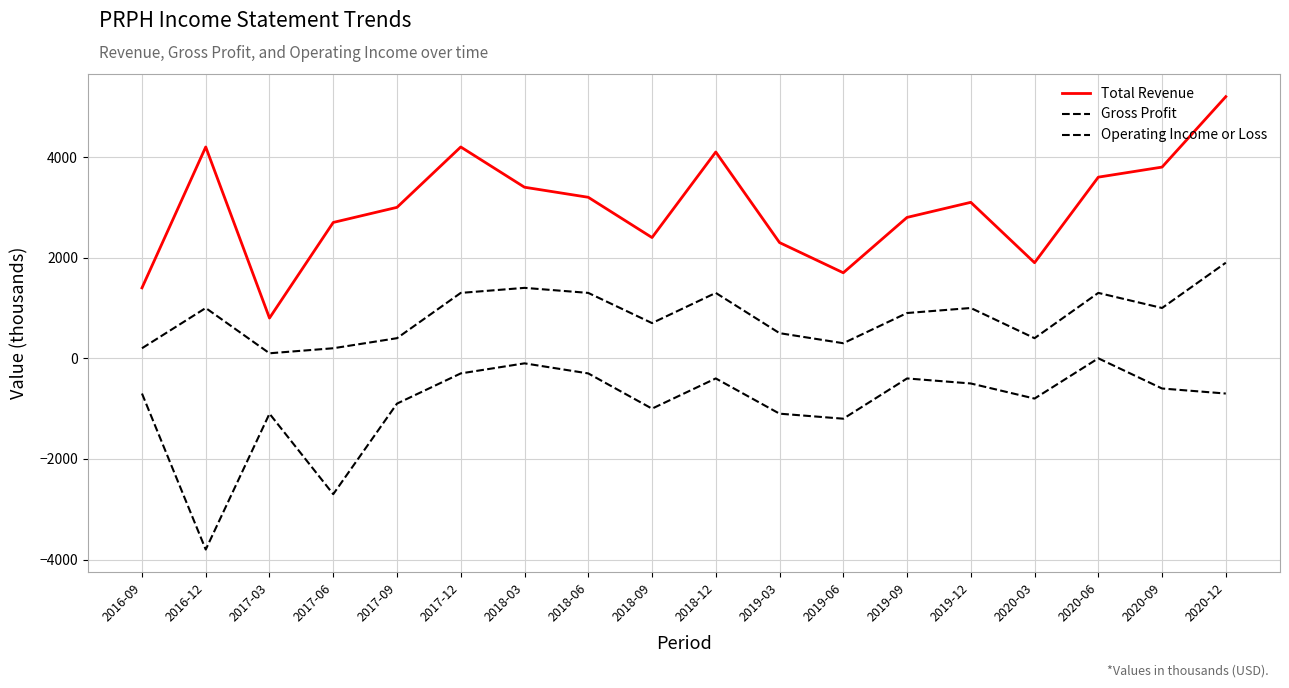

Which has a higher value, 2018-12 or 2019-03?

2018-12